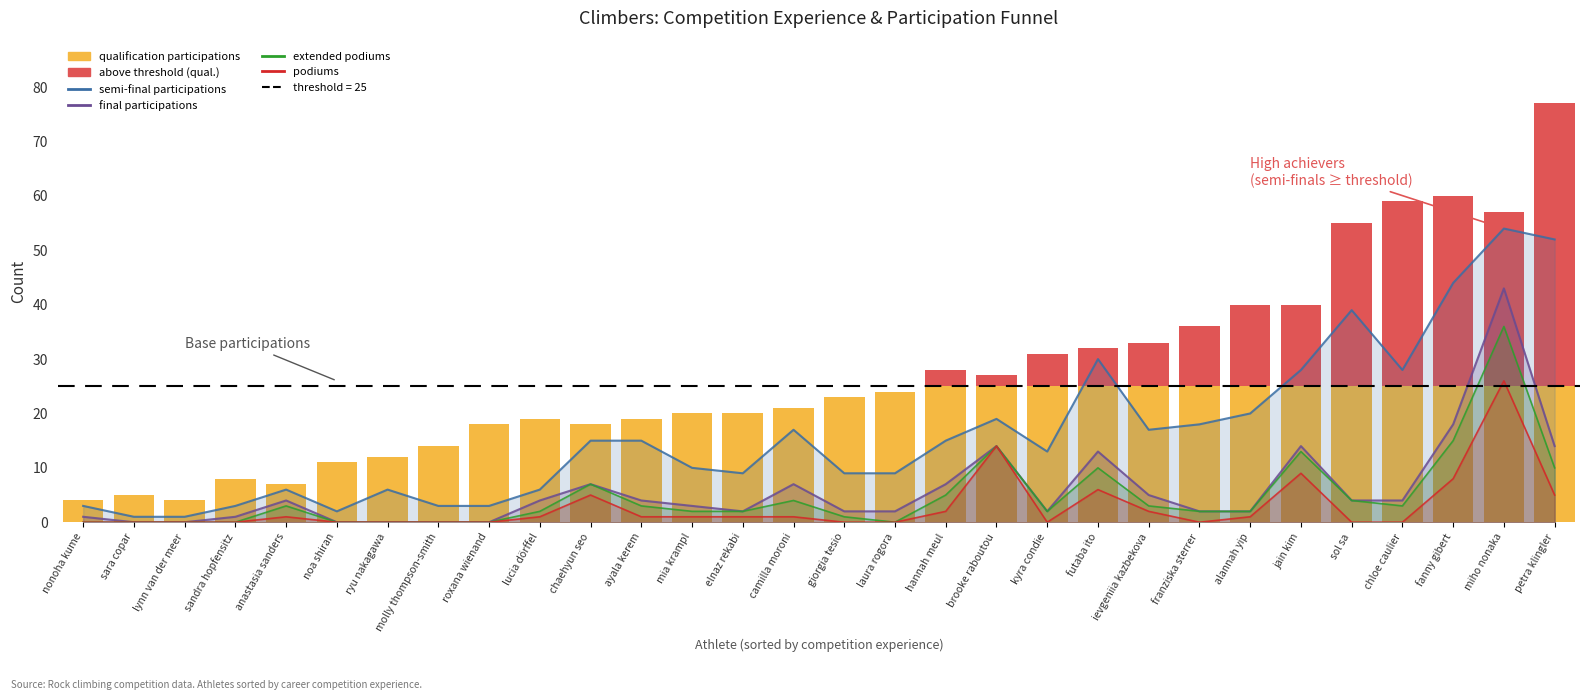

What is the value of the final participations bar at the 19th from the left?

14